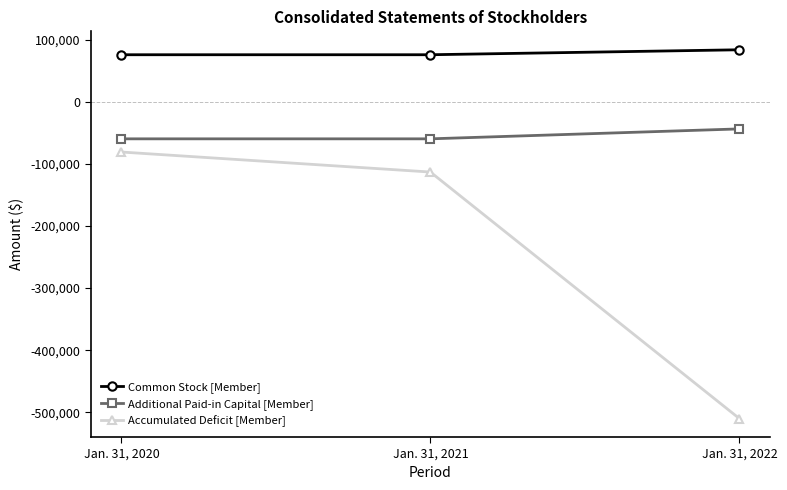

What is the difference between the highest and lowest values at Jan. 31, 2022?

594062